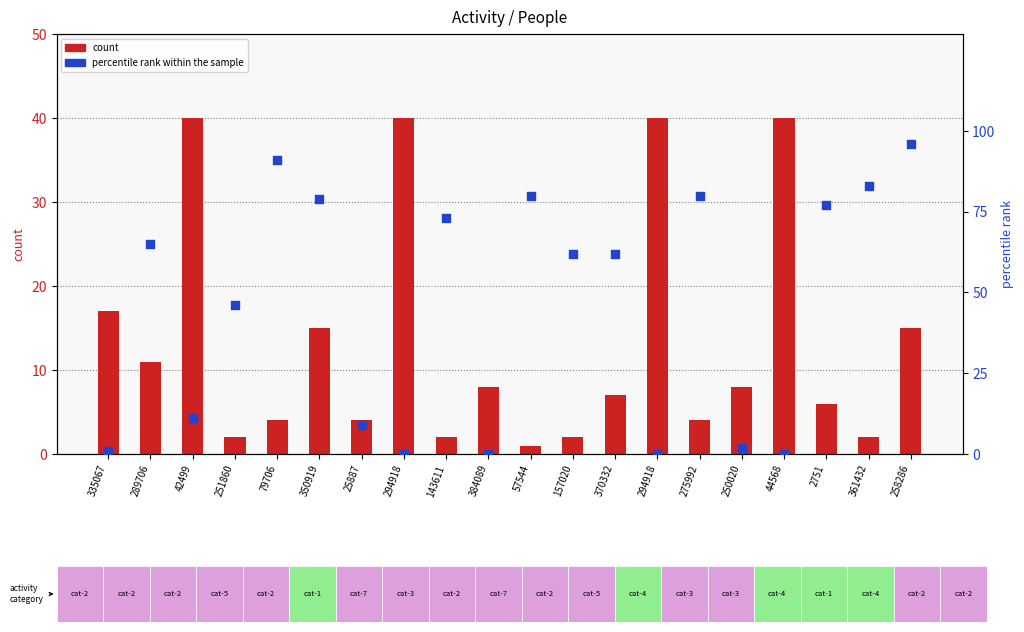

What are all the series names shown in the legend?

count, percentile rank within the sample